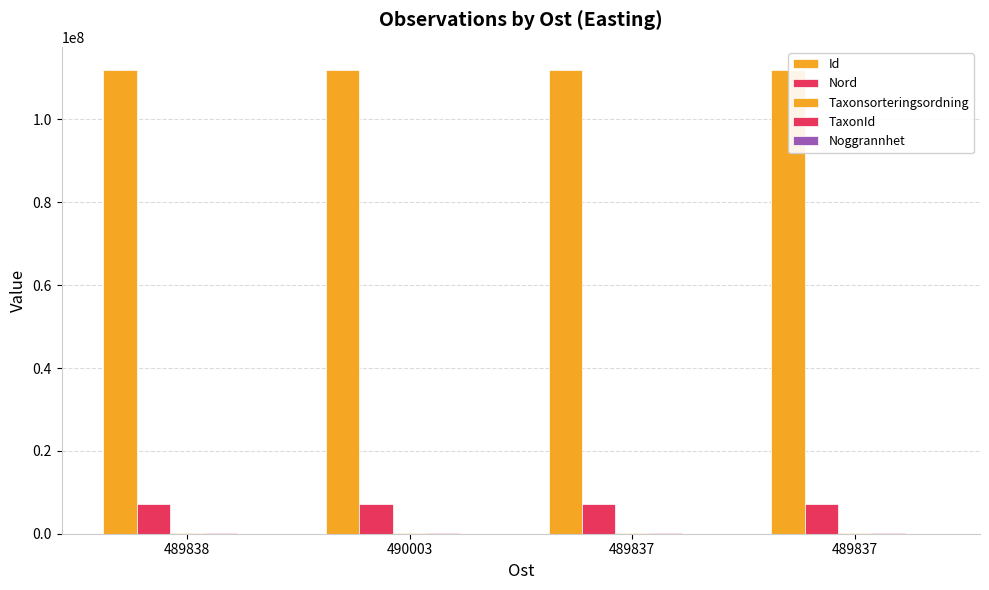

Are the bars grouped side by side (vs. stacked)?

Yes